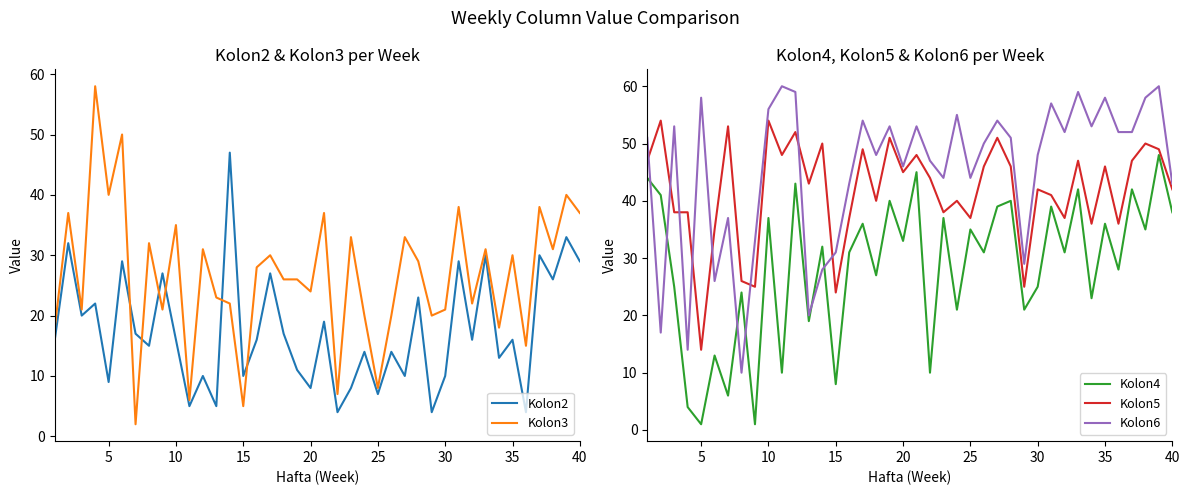

How many interior local valleys does the Kolon5 series have?

13